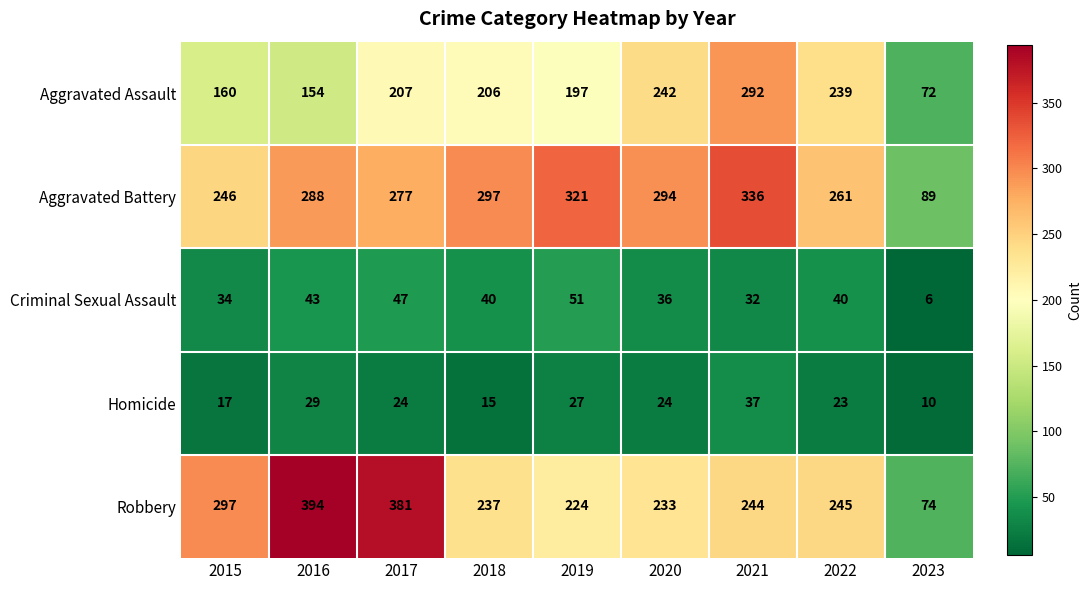

How many distinct data groups are displayed?

5